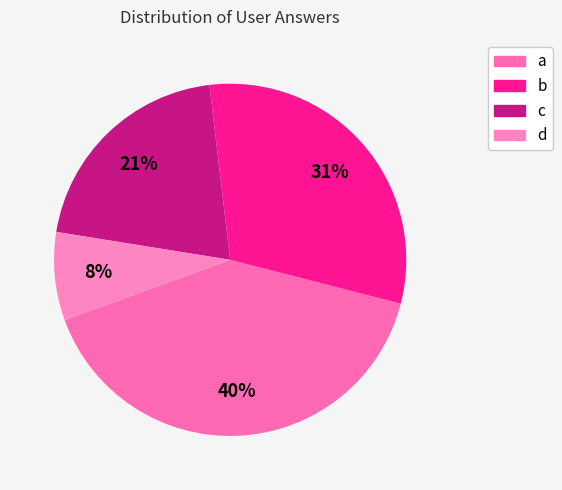

Count the number of slices in the pie.

4